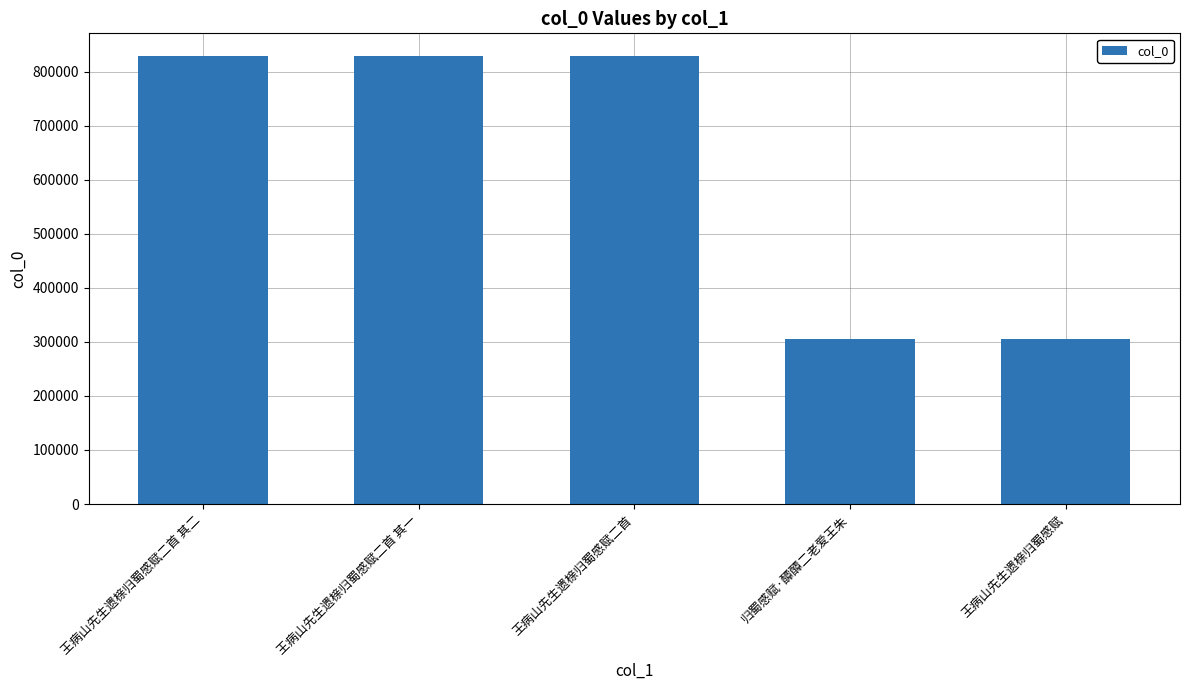

What is the change in value from 王病山先生遗榇归蜀感赋二首 其一 to 王病山先生遗榇归蜀感赋二首?

+900